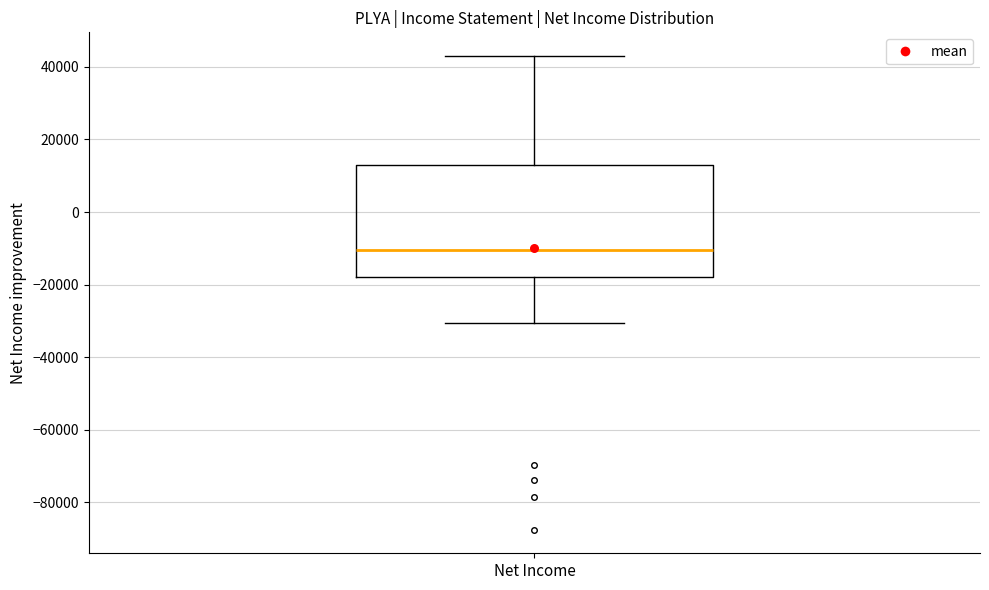

Read this box plot against the y-axis: the position of the median line, the range covered by the box, and the ends of both whiskers. The values are not printed on the chart, so give them approximately, as read against the axis.

median -10000, box -18000 to 12000, whiskers -30000 to 44000